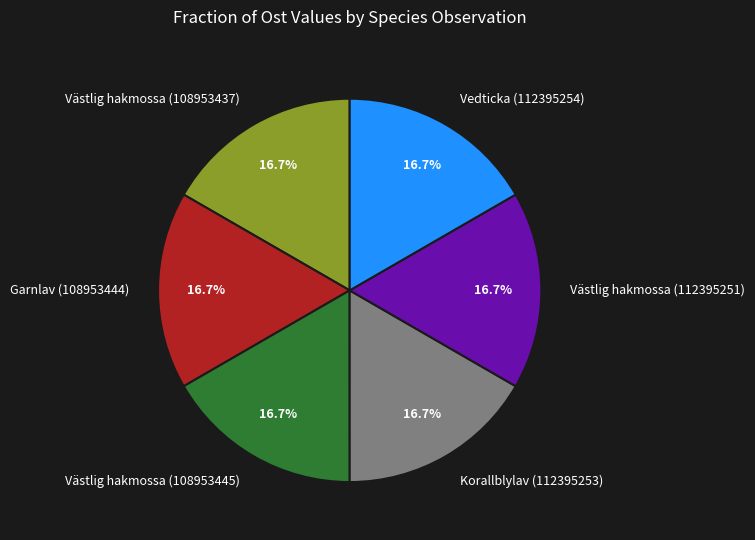

Is Västlig hakmossa (108953445) the majority of the pie?

No